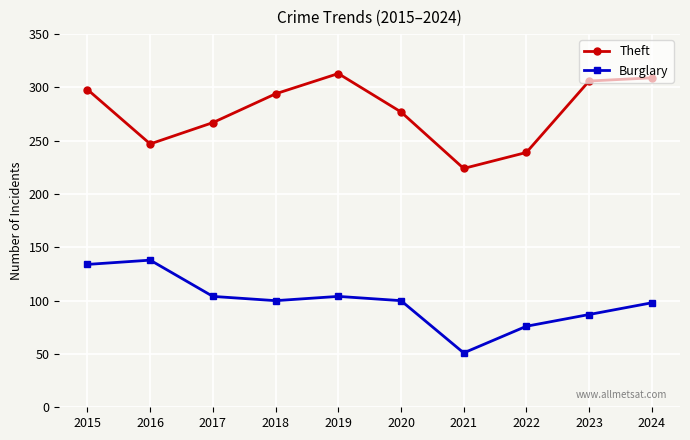

Reading left to right, what are all the values shown in this chart?

Theft: 2015=298	2016=247	2017=267	2018=294	2019=313	2020=277	2021=224	2022=239	2023=306	2024=309
Burglary: 2015=134	2016=138	2017=104	2018=100	2019=104	2020=100	2021=51	2022=76	2023=87	2024=98